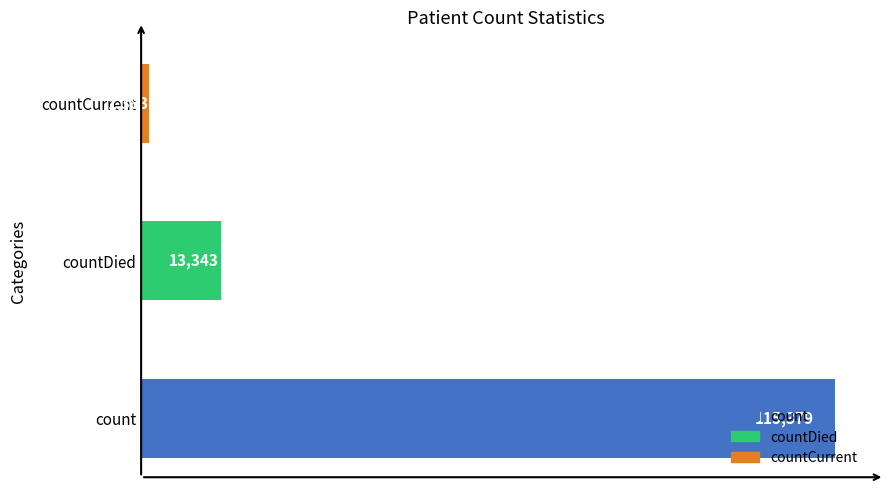

Rank the categories by value from highest to lowest.

count, countDied, countCurrent